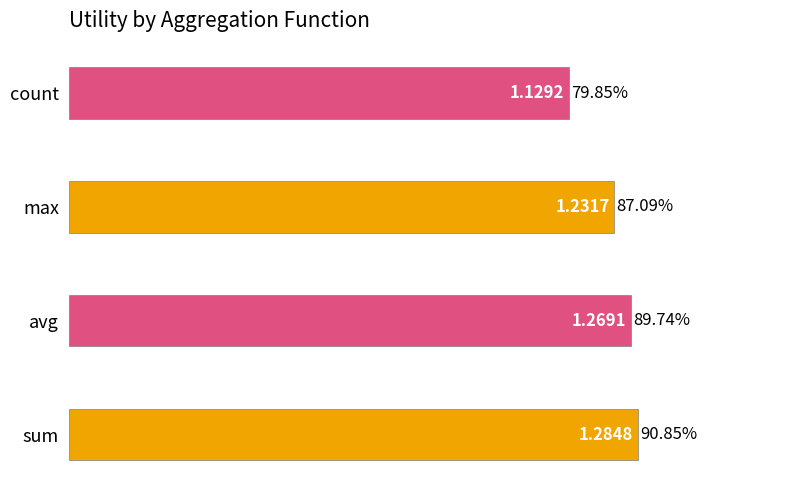

At which label is the value closest to 1?

count